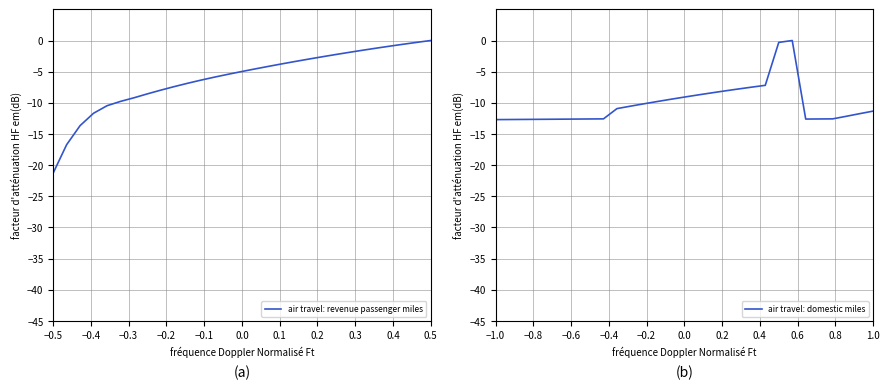

Reading right to left, transcribe all the data shown in this chart.

air travel: revenue passenger miles: 0.0	-0.3	-0.6	-0.9	-1.2	-1.5	-1.9	-2.2	-2.6	-3.0	-3.3	-3.7	-4.1	-4.5	-5.0	-5.4	-5.9	-6.3	-6.8	-7.4	-8.0	-8.6	-9.2	-9.8	-10.5	-11.7	-13.7	-16.7	-21.3
air travel: domestic miles: -11.3	-11.7	-12.2	-12.6	-12.6	-12.6	0.0	-0.3	-7.2	-7.5	-7.8	-8.1	-8.4	-8.7	-9.1	-9.4	-9.8	-10.2	-10.5	-10.9	-12.6	-12.6	-12.6	-12.6	-12.6	-12.7	-12.7	-12.7	-12.7